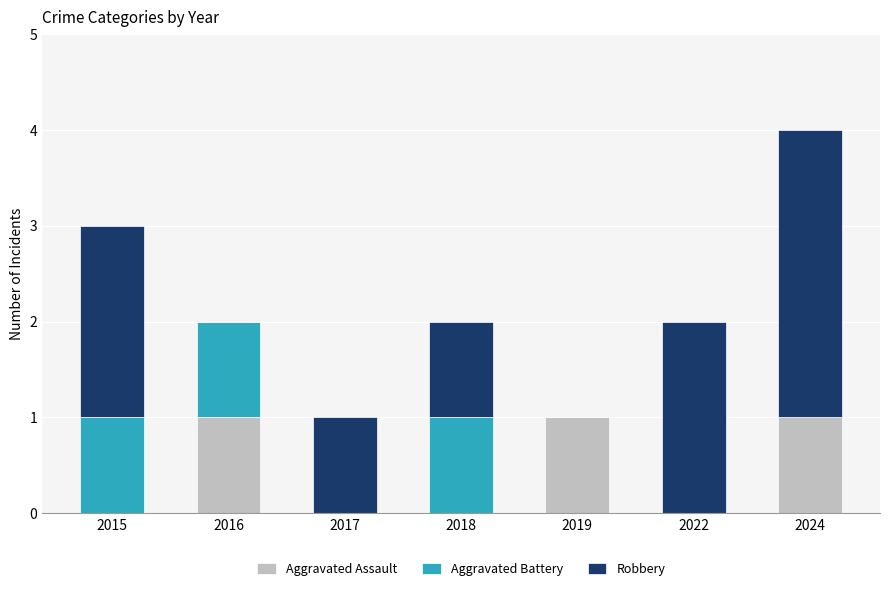

What is the total value across all series at 2024?

4